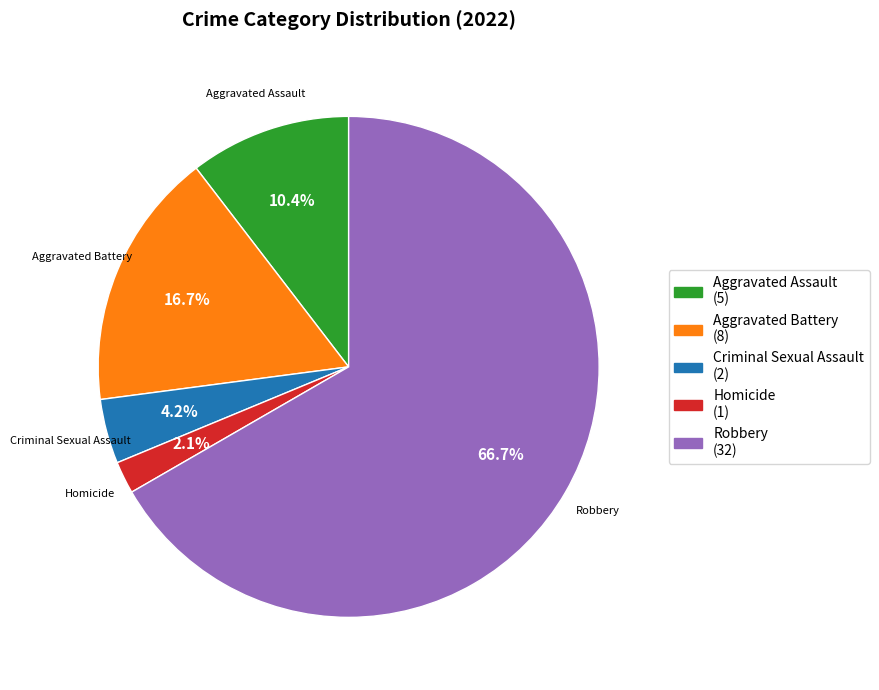

How many slices are in this pie chart?

5